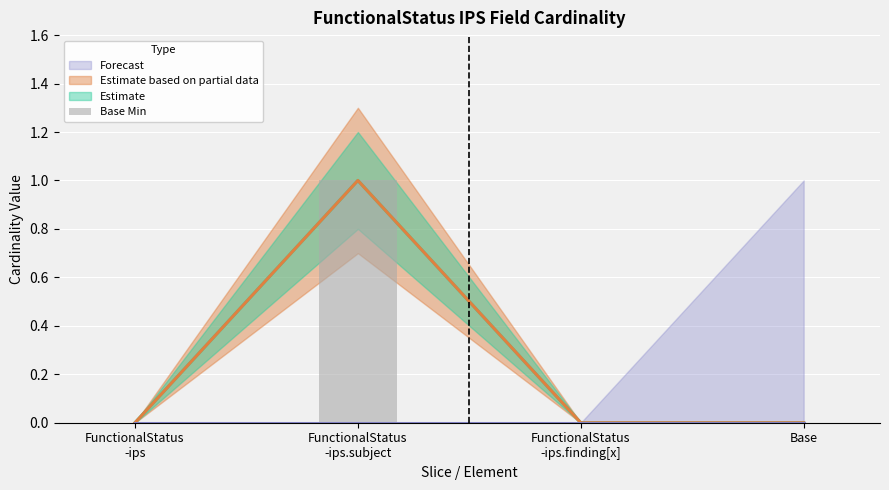

How many bars are there in total?

4